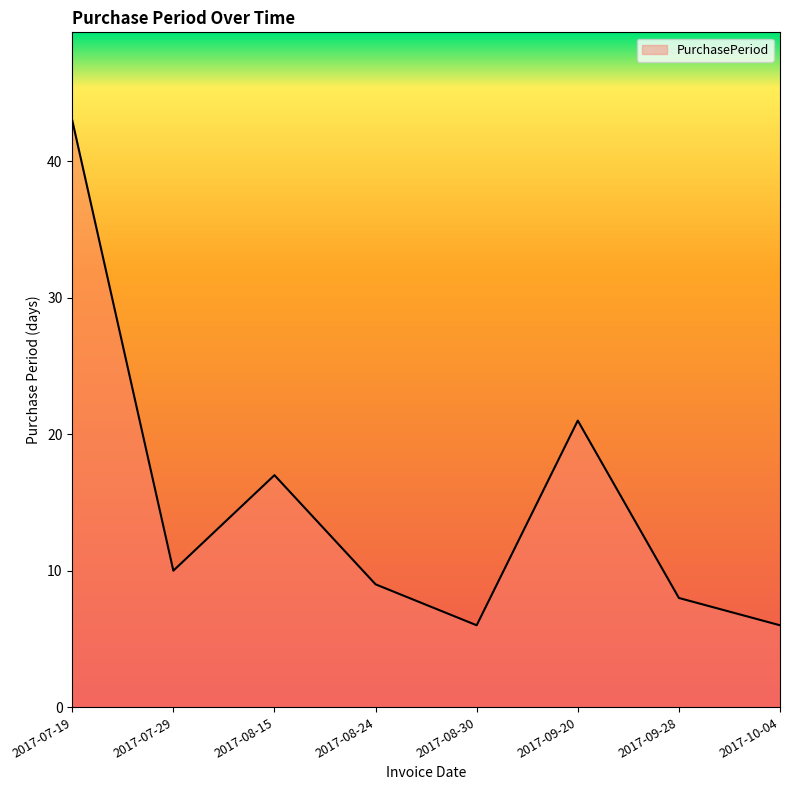

What is the average value?

15